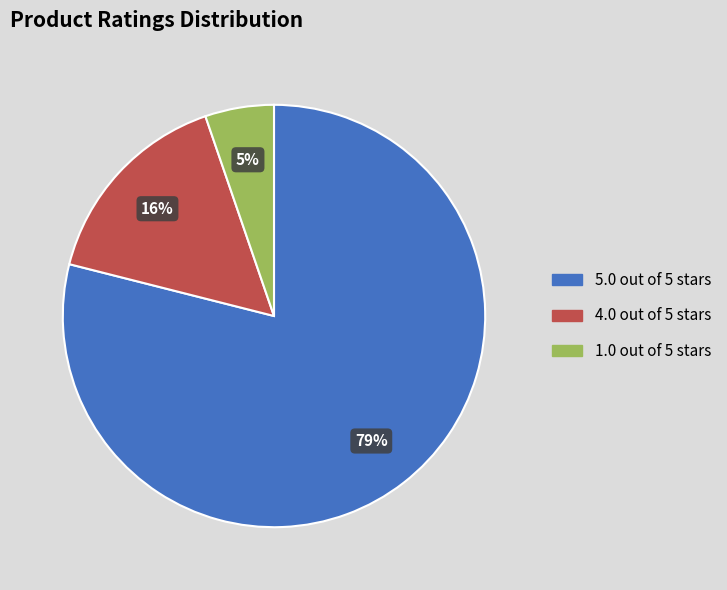

Rank the categories by value from lowest to highest.

1.0 out of 5 stars, 4.0 out of 5 stars, 5.0 out of 5 stars